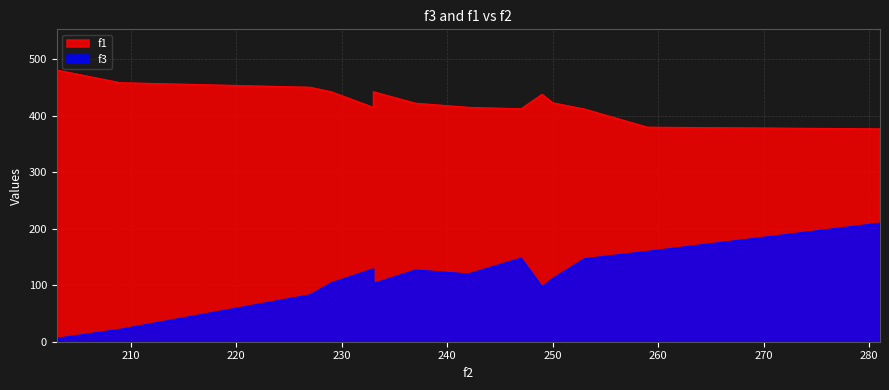

At which category is the sum across all series the highest?

281